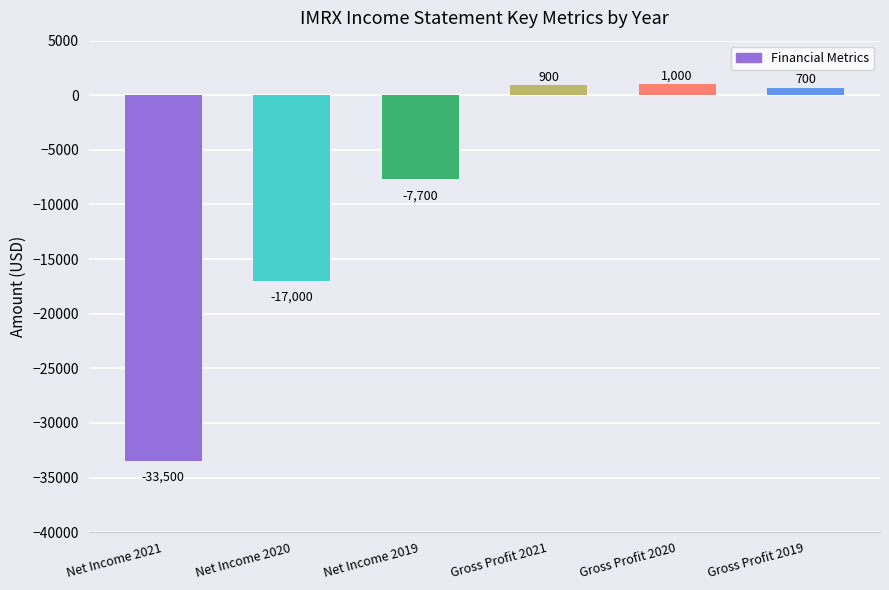

True or false: the data shows -17000 at Net Income 2020.

True